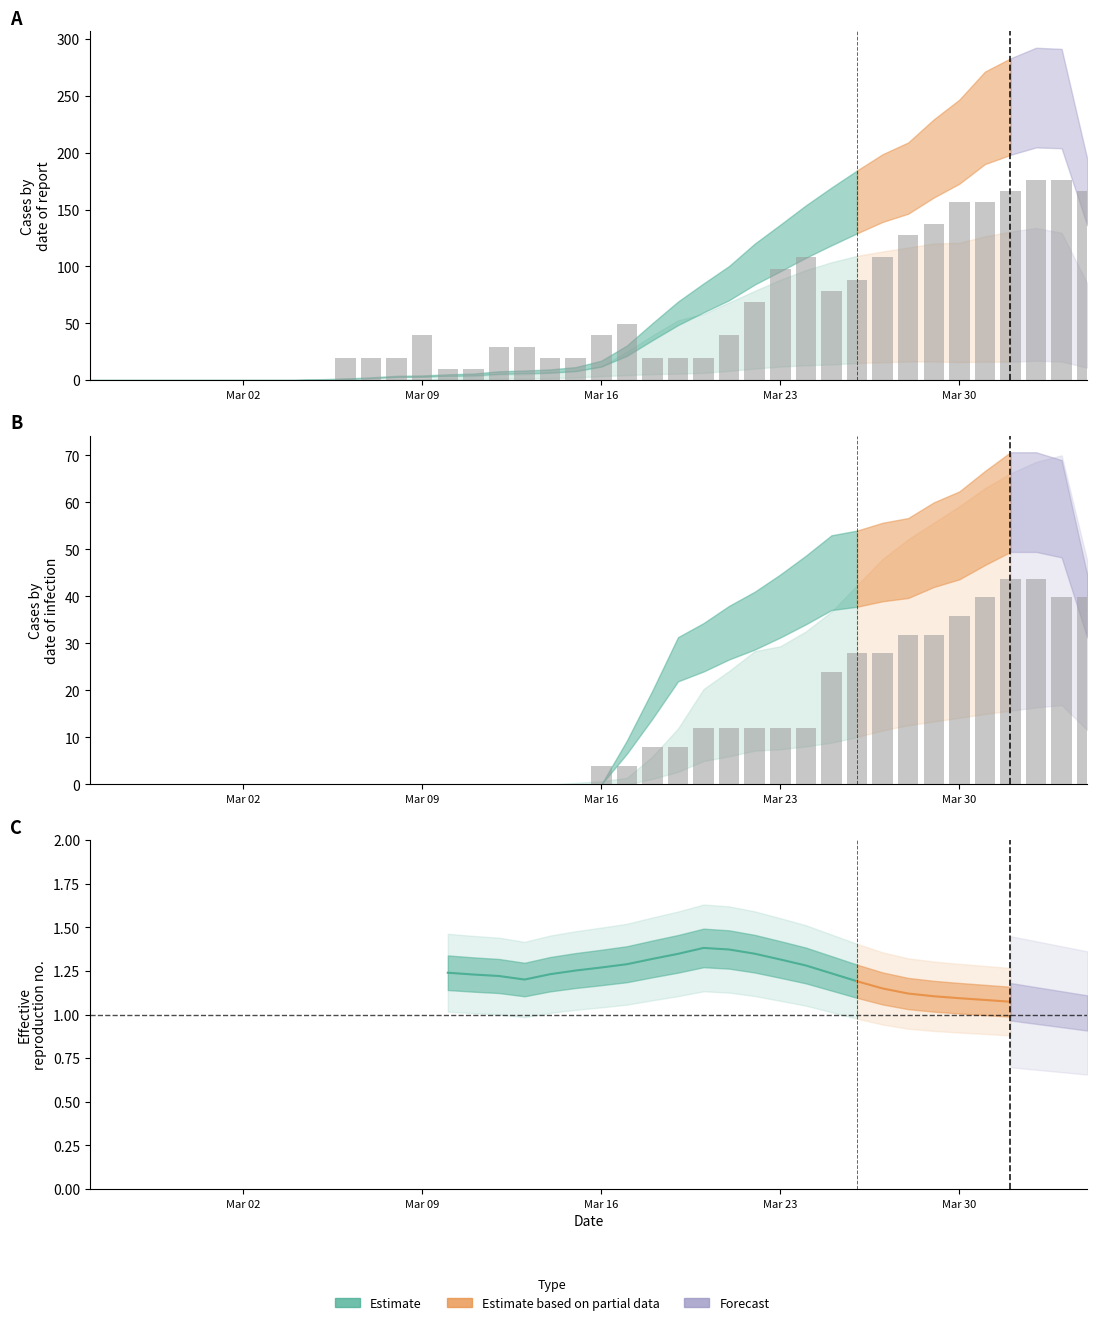

Does the chart contain stacked bars?

No